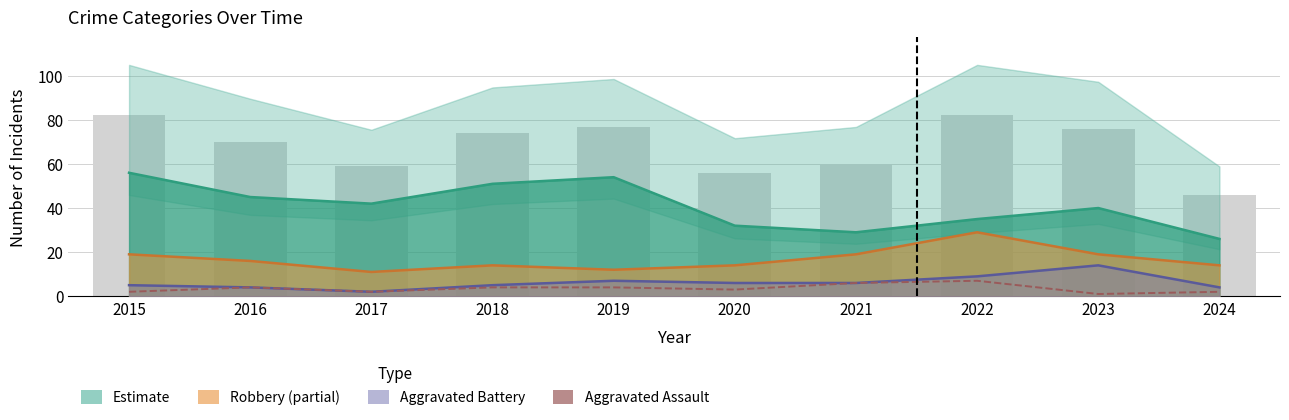

Which category has the highest value across all series?

2022